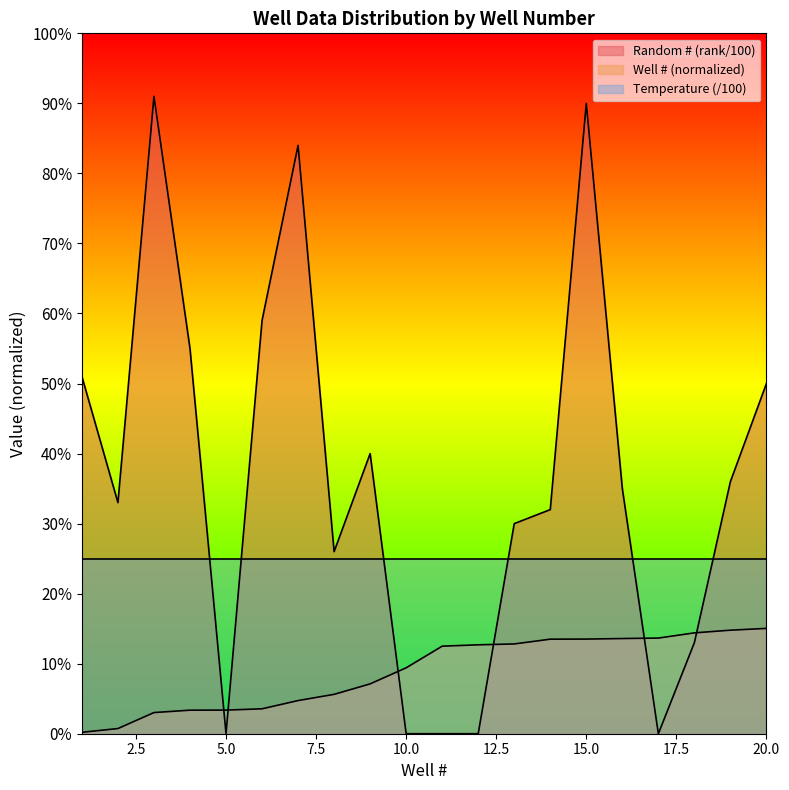

Which category has the lowest value across all series?

5